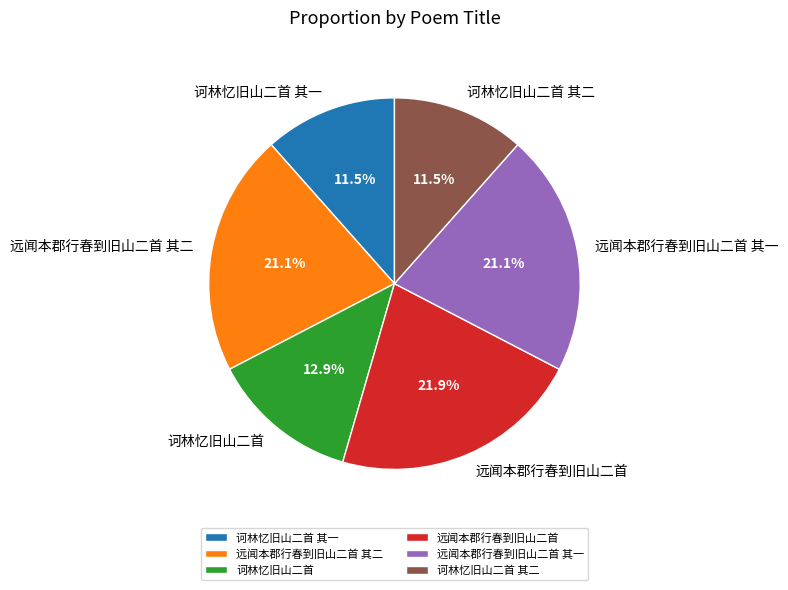

How much of the chart is everything except 诃林忆旧山二首 其二?

88.5%